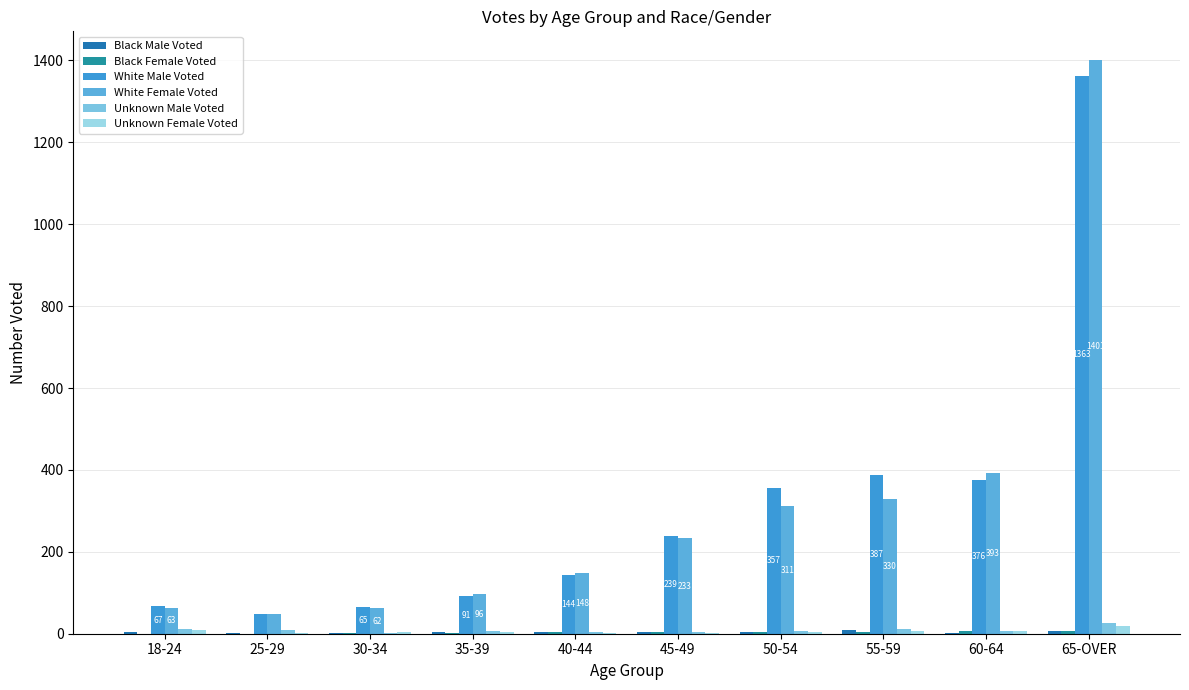

What is the sum of the White Female Voted values at 25-29 and 50-54?

360